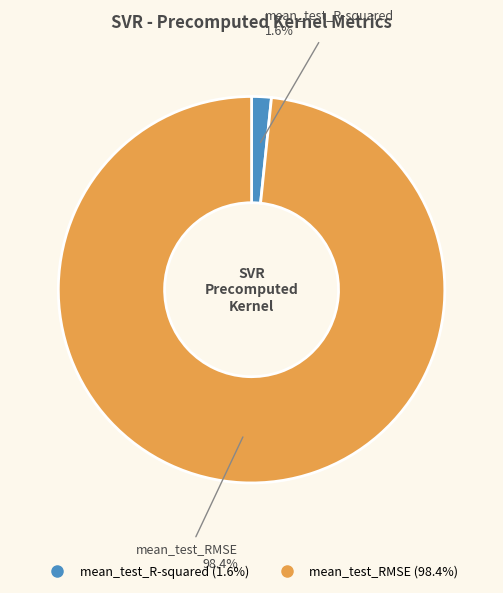

What is the smallest slice in the pie chart?

mean_test_R-squared